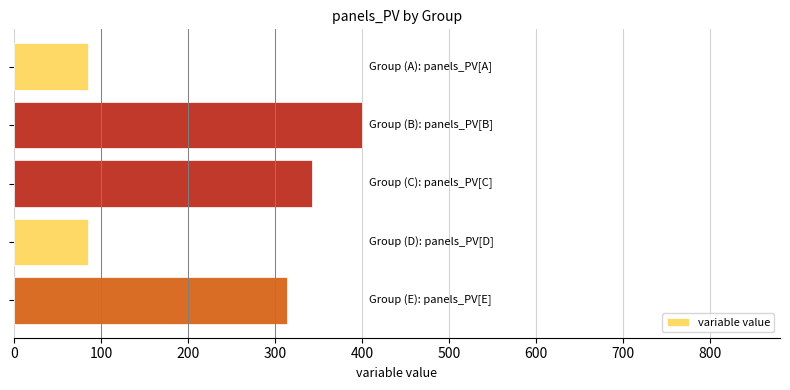

What is the value of the 4th bar from the top?

85.7